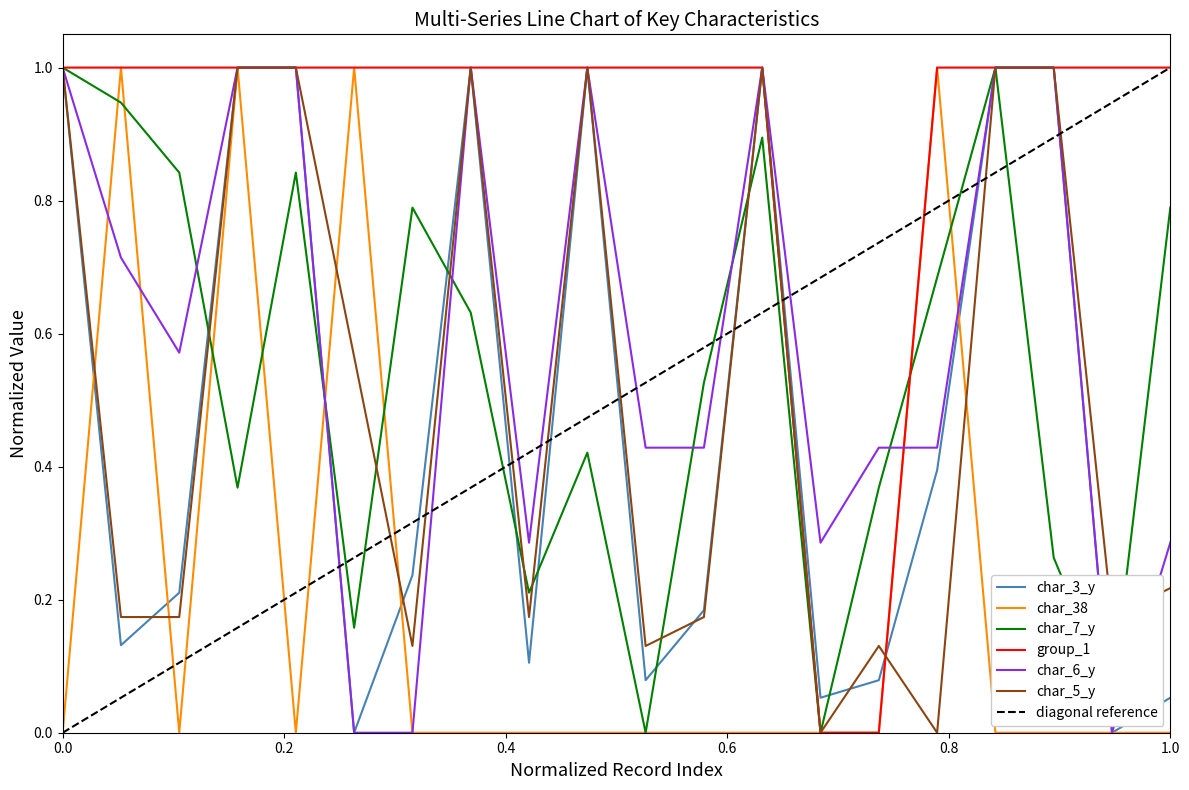

How many values in the char_7_y series exceed 0?

18